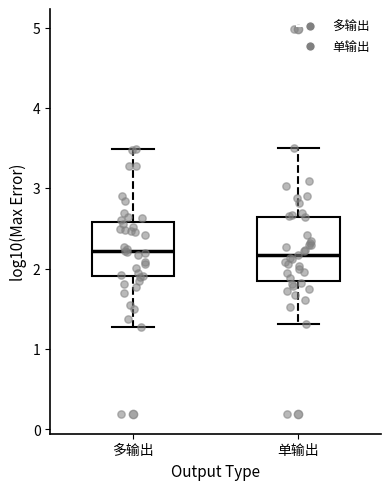

Reading left to right, read every box against the y-axis: the position of its median line, the range the box covers, and the ends of its whiskers. The values are not printed on the chart, so give them approximately, as read against the axis.

多输出: median 2.2, box 1.9 to 2.6, whiskers 1.3 to 3.5
单输出: median 2.2, box 1.9 to 2.6, whiskers 1.3 to 3.5